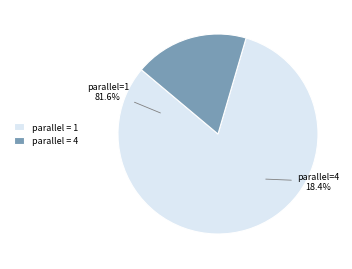

True or false: 4 accounts for 18% of the total.

True